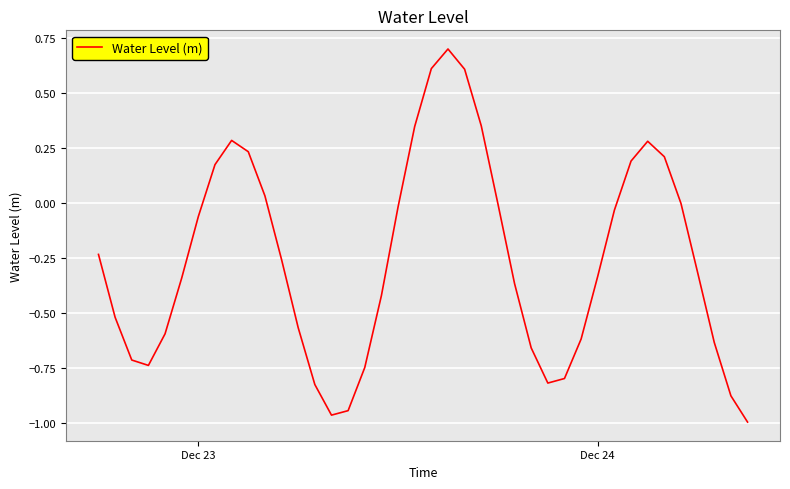

What is the difference between the maximum and minimum values?

1.7